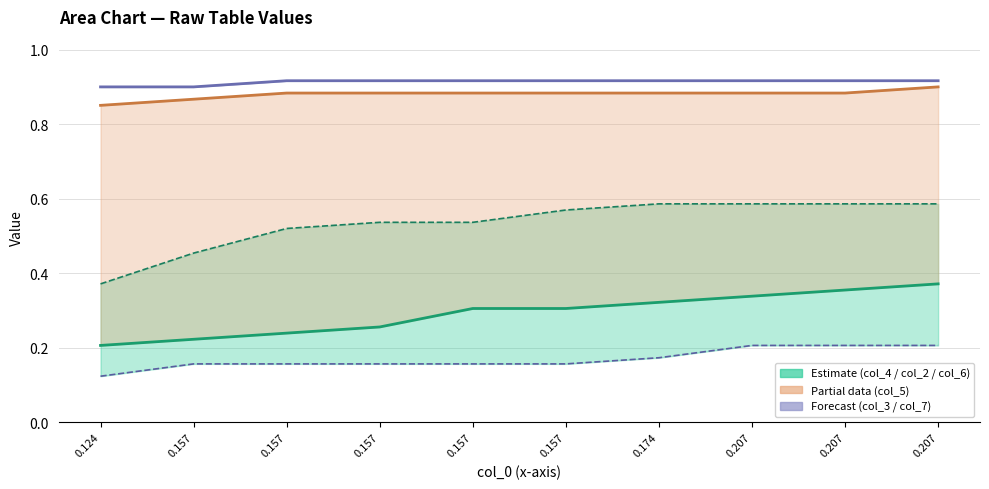

What is the minimum value for col_3?

0.9